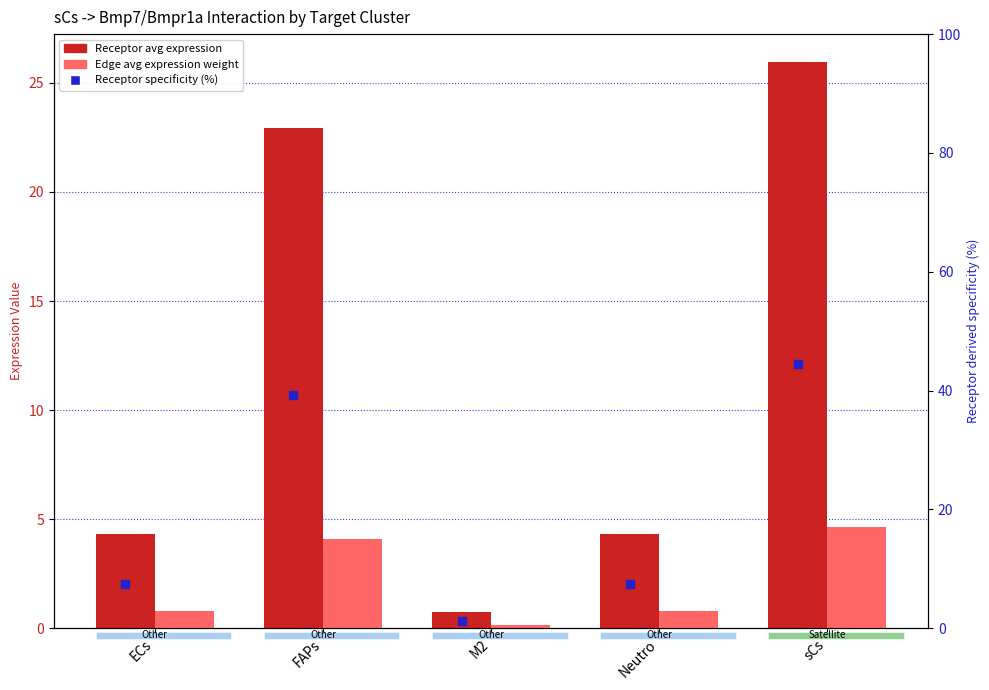

What is the total value across all series at Neutro?

12.5